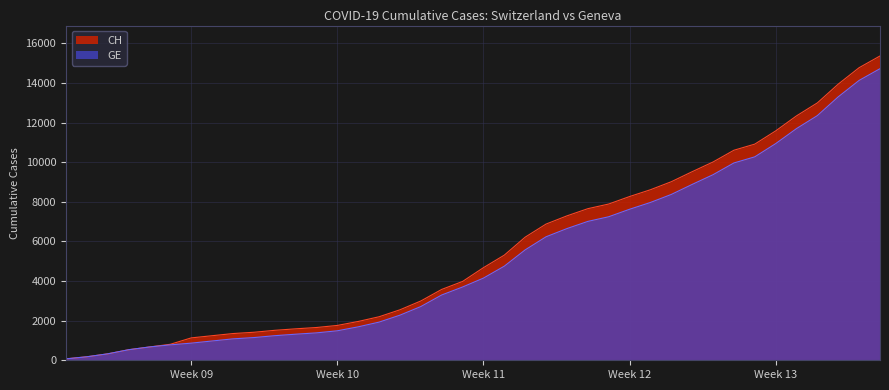

True or false: CH and GE intersect in this chart.

False